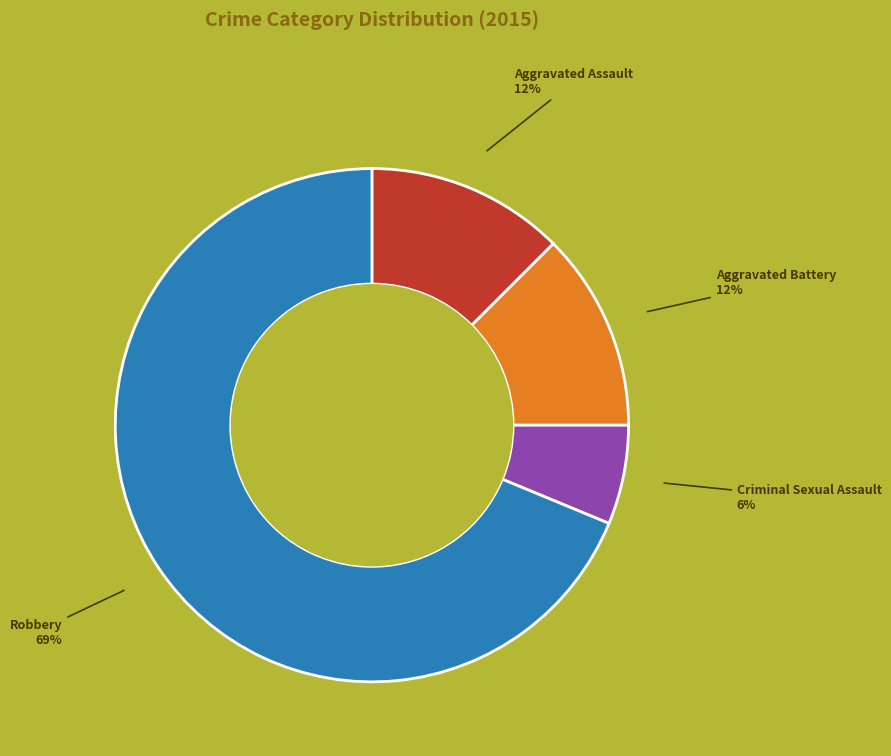

Which slice is the smallest?

Criminal Sexual Assault